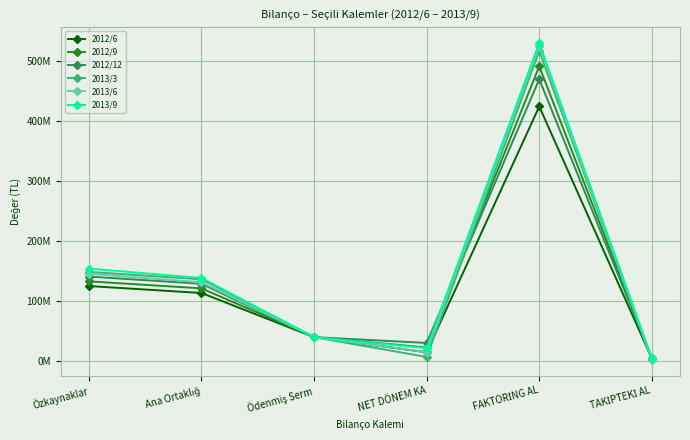

Is the value of 2013/3 at TAKİPTEKİ AL greater than the value of 2013/9 at Özkaynaklar?

No